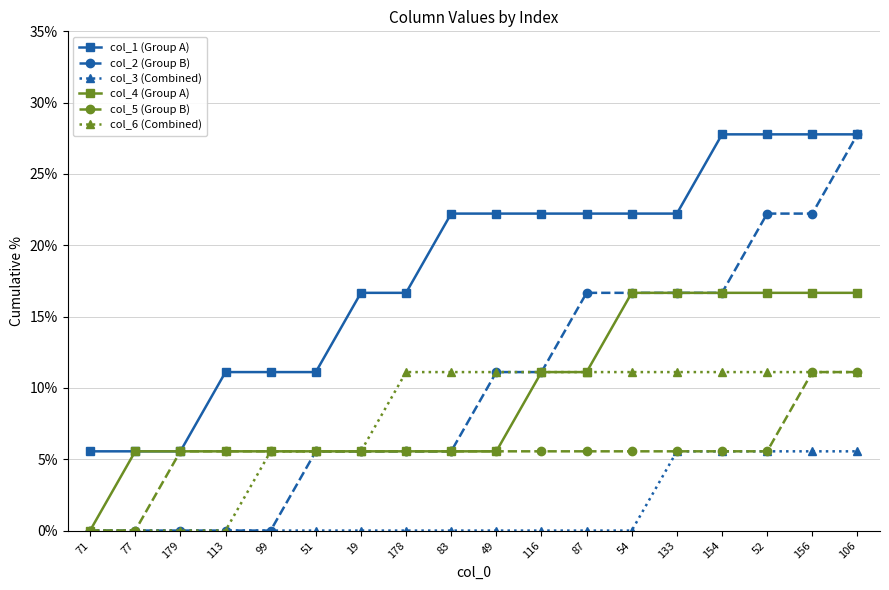

Is it true that col_3 (Combined) equals 2.2 at 133?

False